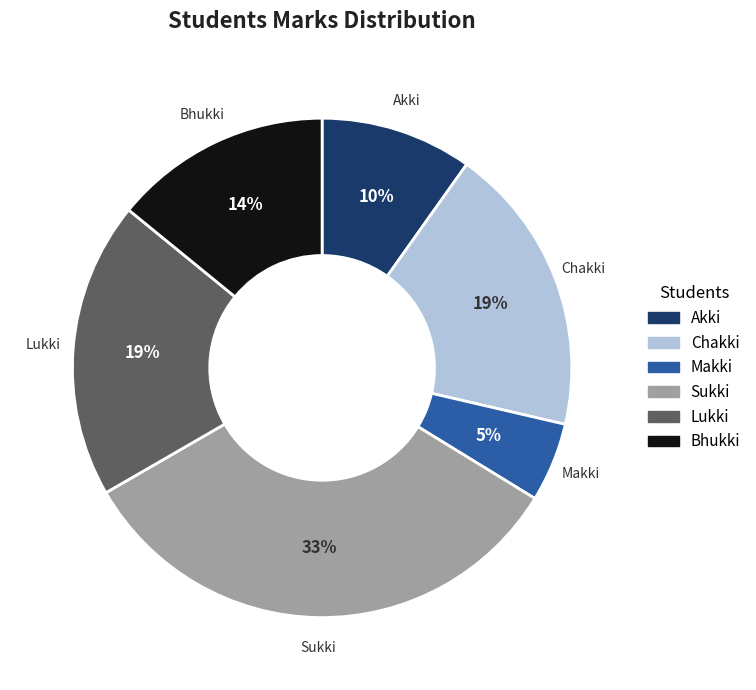

Does Chakki represent more than half of the total?

No